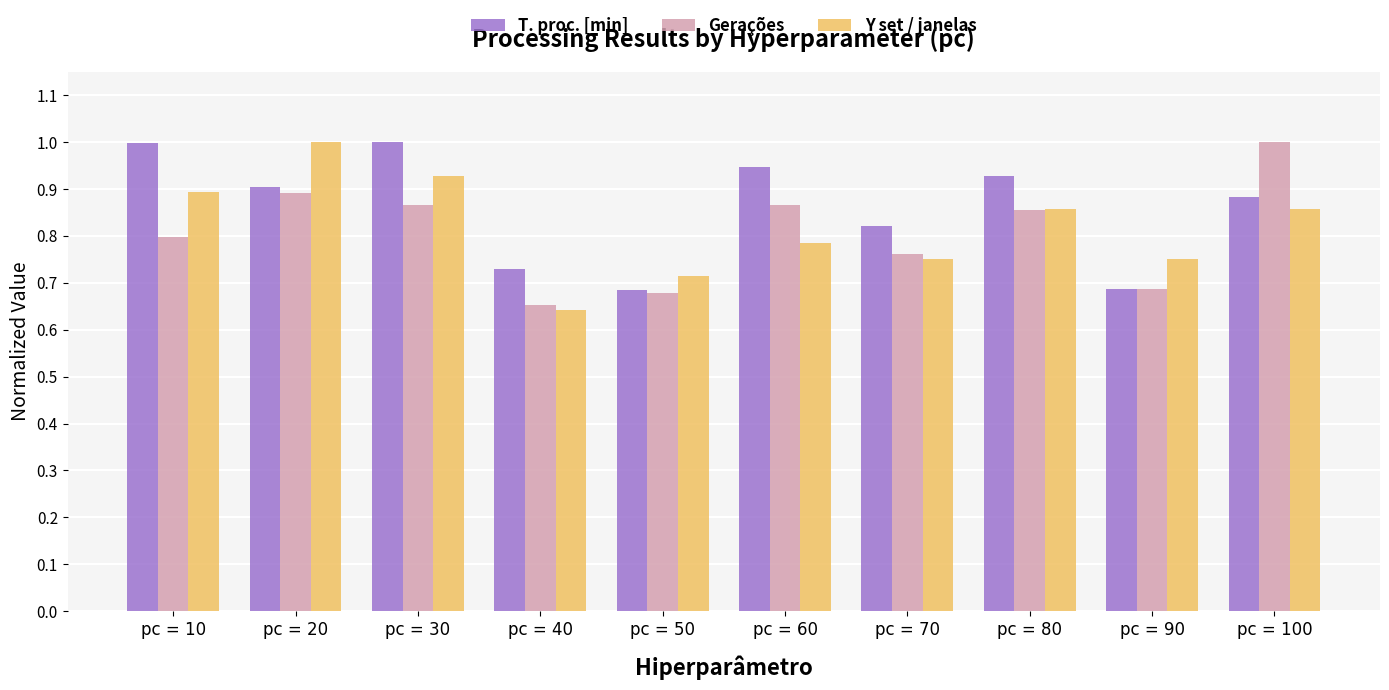

What is the difference between the maximum and minimum values in the Y set / janelas series?

0.4